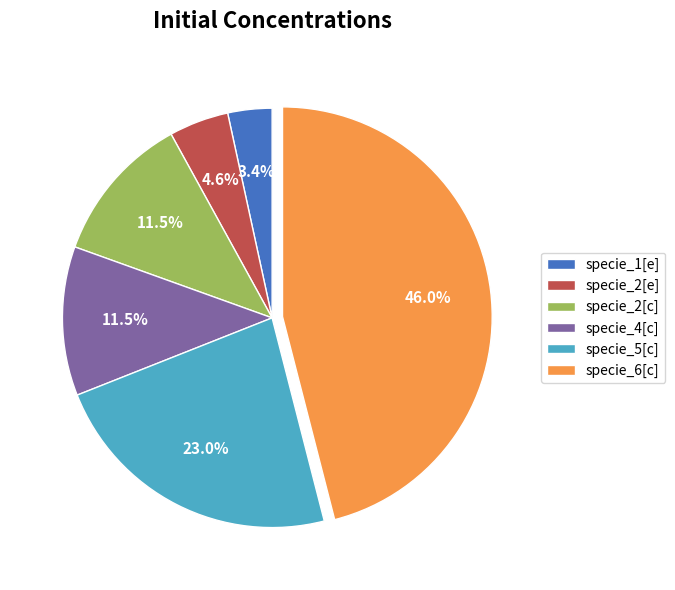

To the nearest percent, what is the average slice percentage?

17%